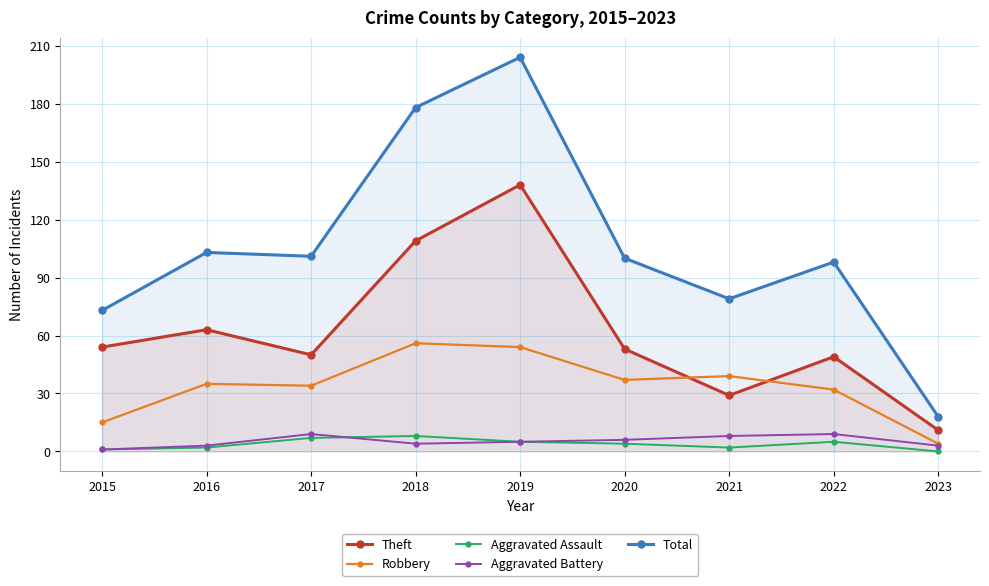

What is the sum of the Robbery values at 2021 and 2018?

95